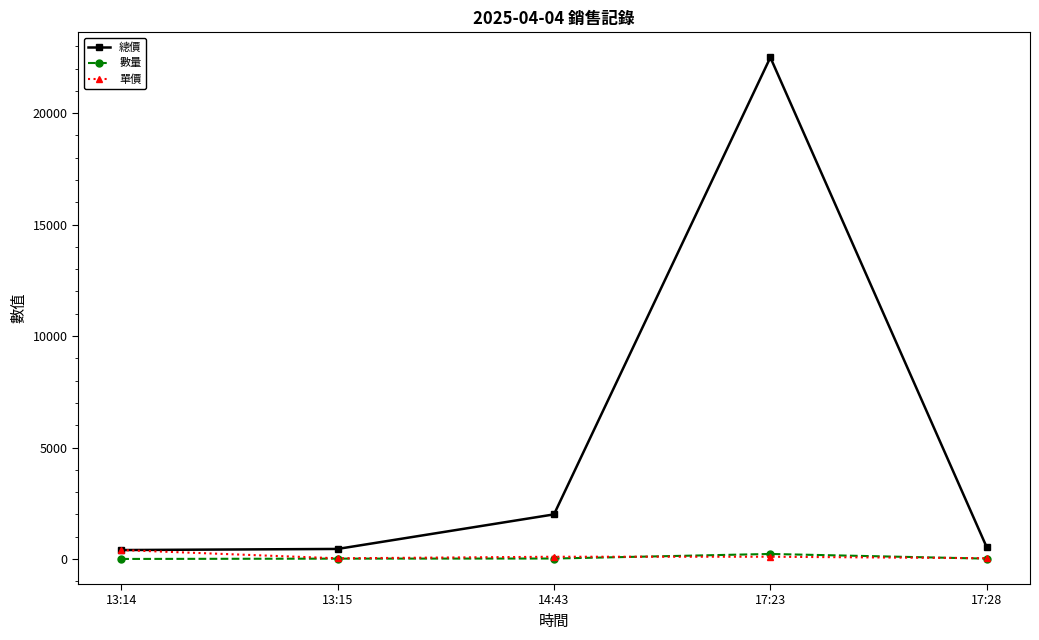

What position from the right is 17:23?

2